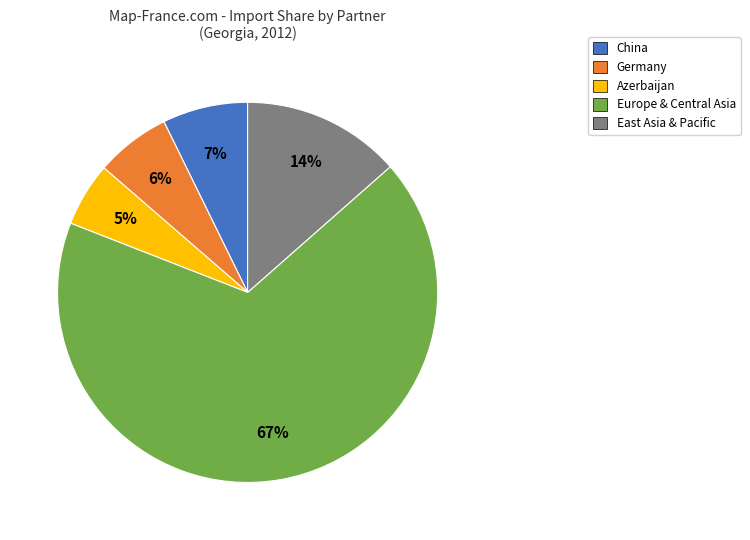

Combined, do Germany and China account for over 50%?

No